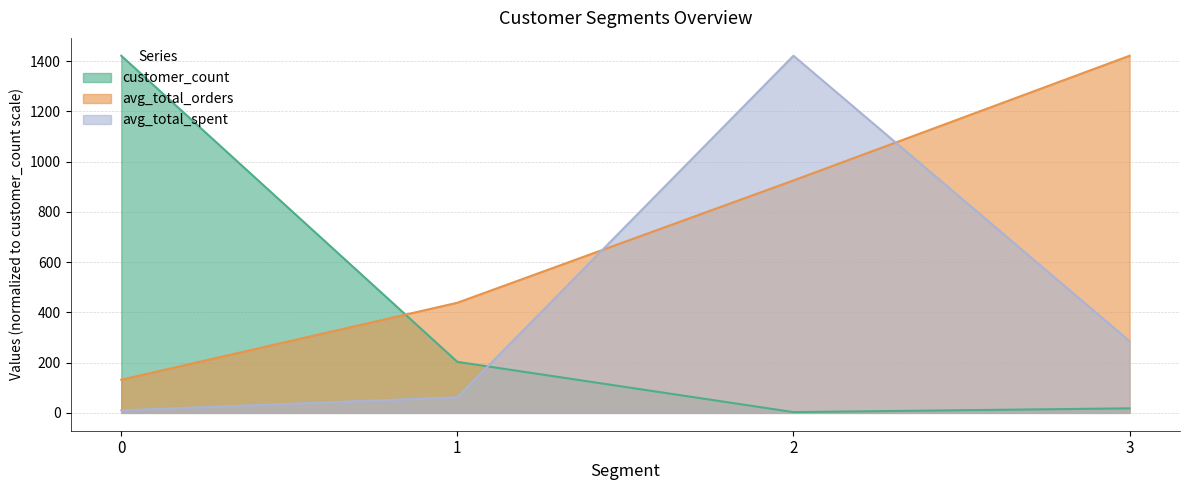

True or false: avg_total_orders has more than 2 points higher than both neighbors.

False